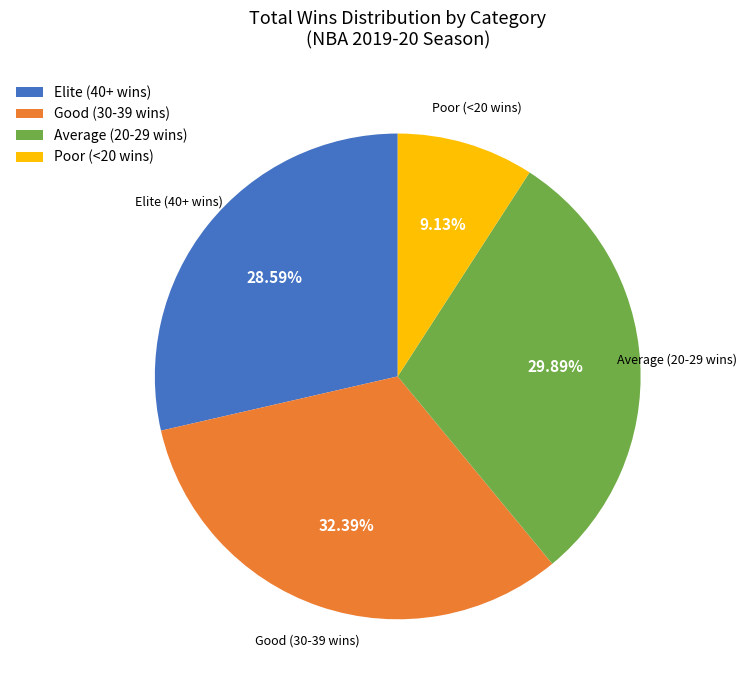

What is the smallest slice in the pie chart?

Poor (<20 wins)